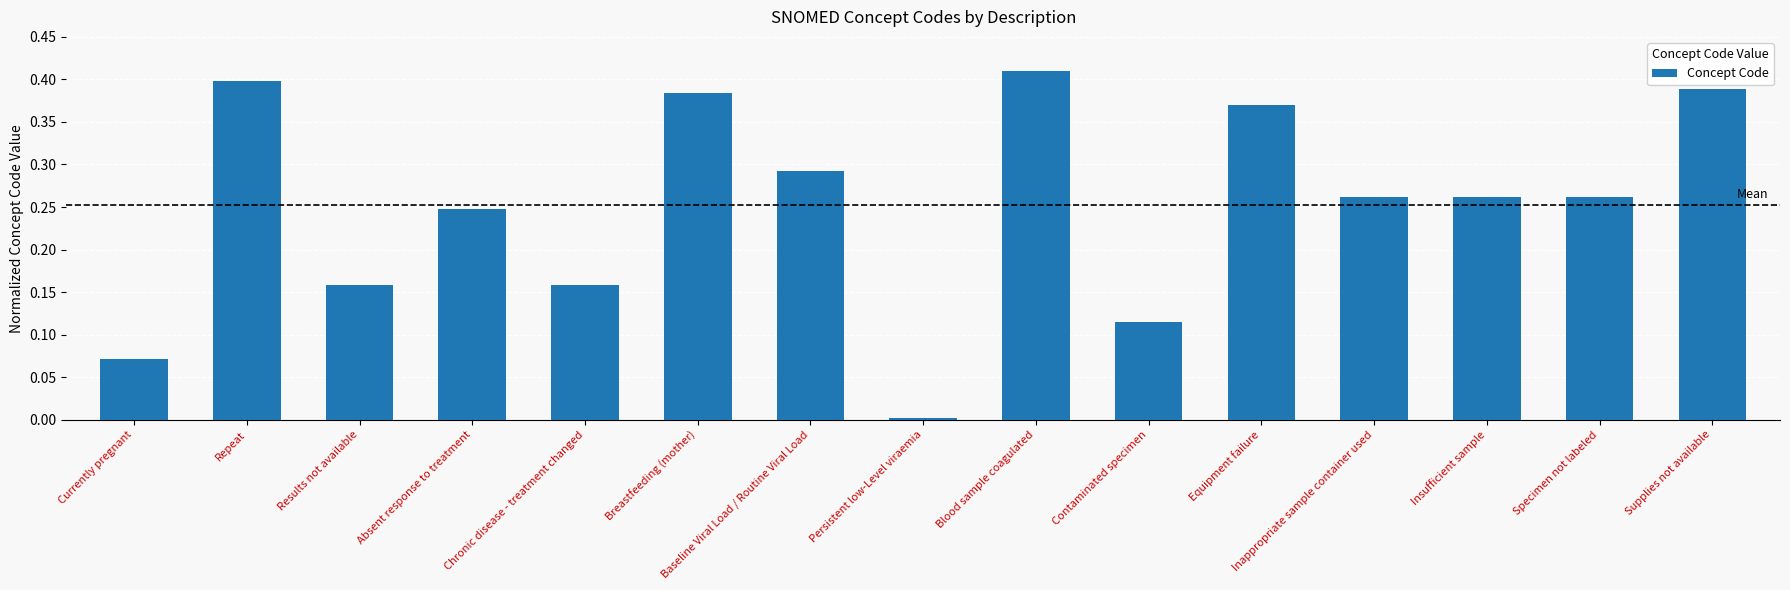

What is the label of the 11th bar from the right?

Chronic disease - treatment changed